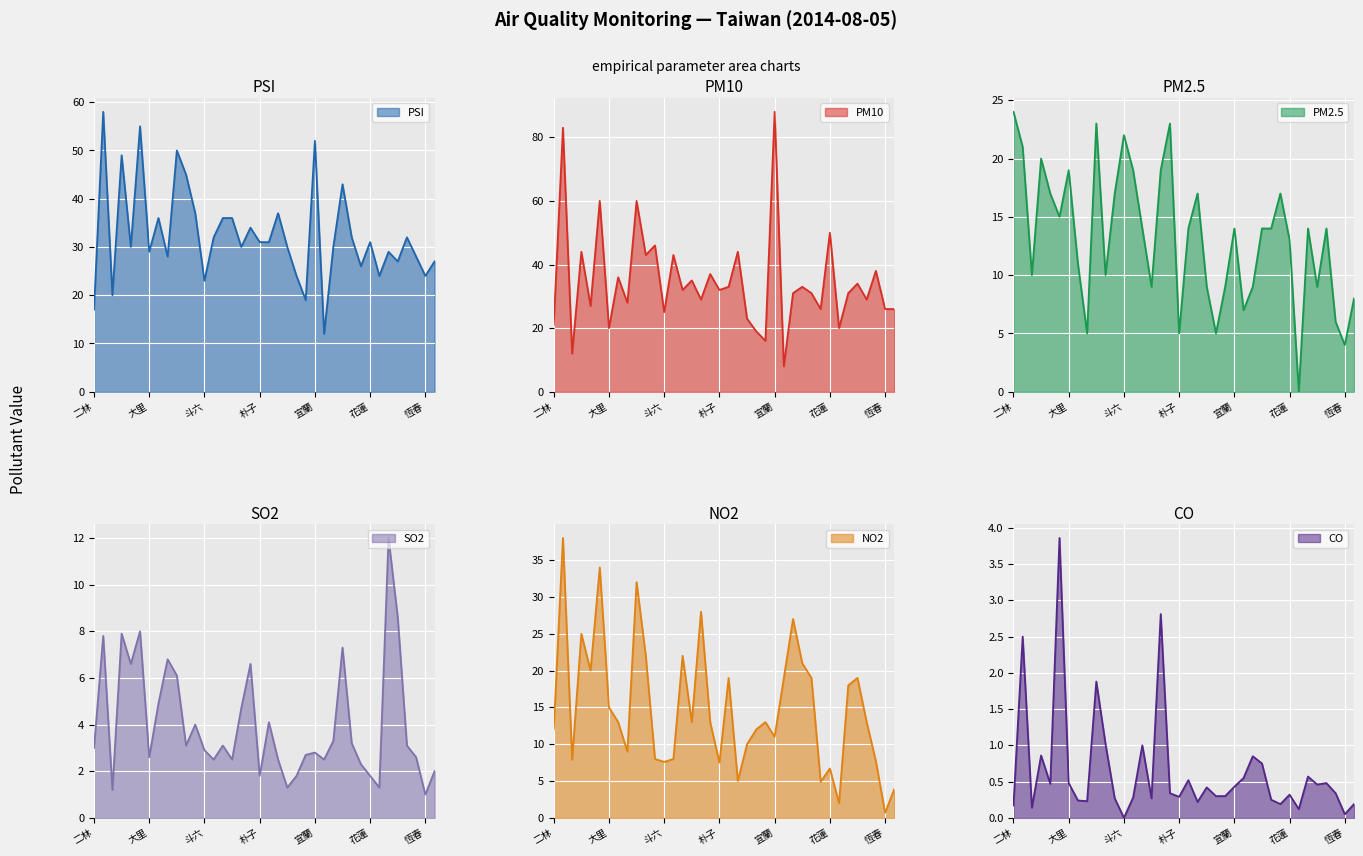

True or false: NO2 has a value of 6.7 at 花蓮.

True